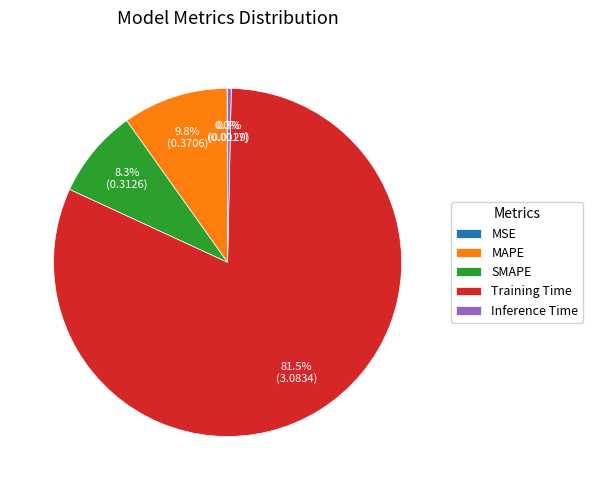

Combined, what portion of the pie is Inference Time and Training Time?

81.9%